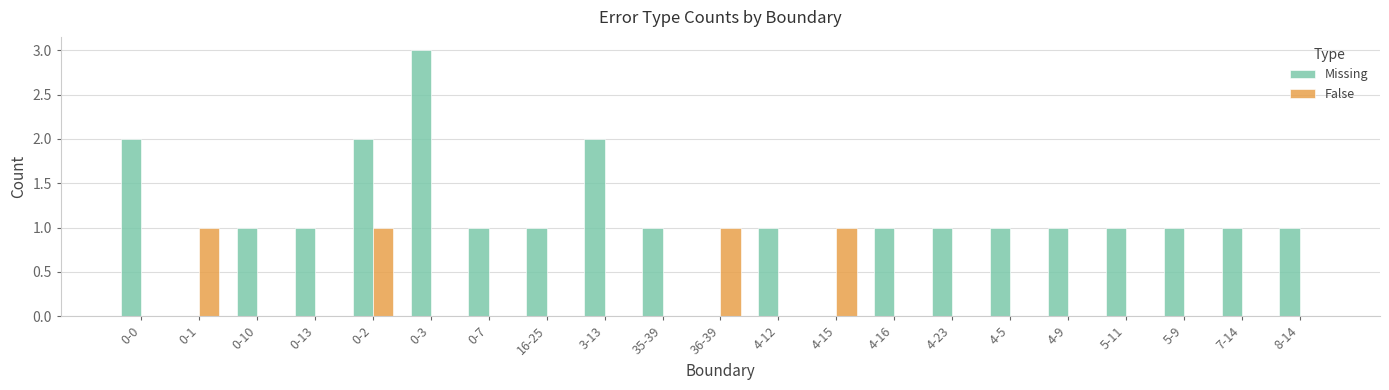

What is the sum of all Missing values?

23